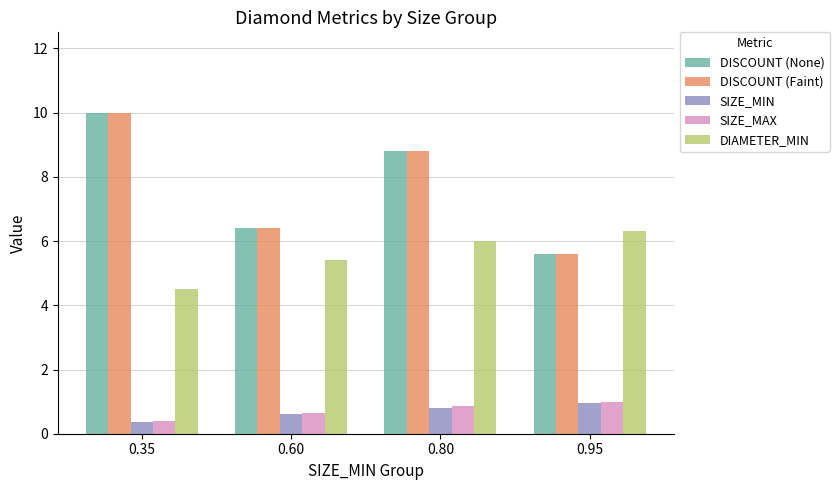

What is the maximum value for DIAMETER_MIN?

6.3